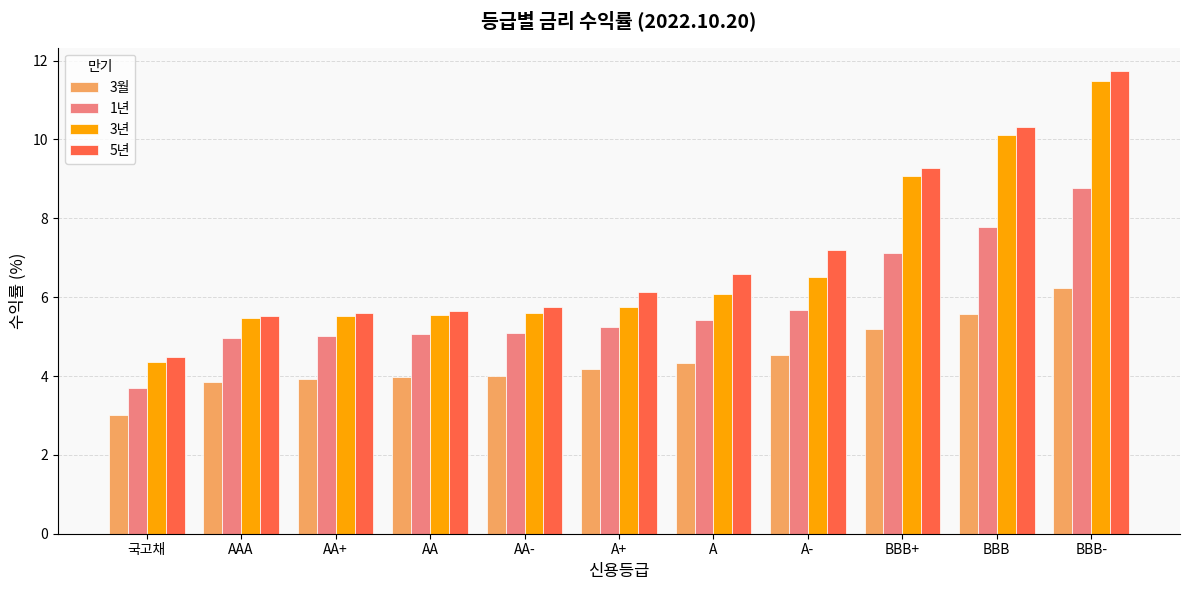

At how many categories does at least one series exceed 5?

10